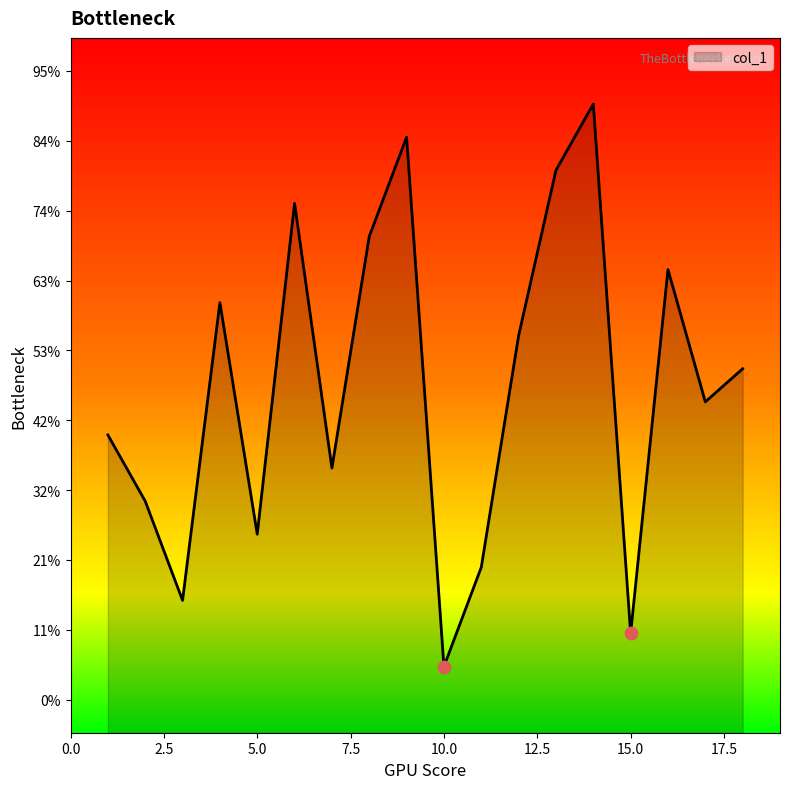

Which has a higher value, 1 or 14?

14